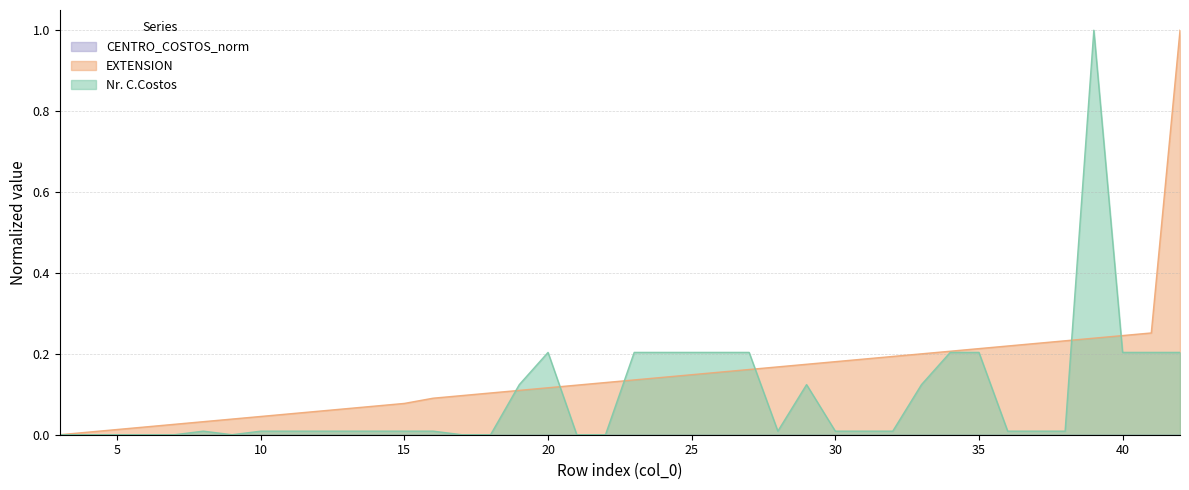

Reading left to right, transcribe all the data shown in this chart.

Nr. C.Costos: 3=0.0	4=0.0	5=0.0	6=0.0	7=0.0	8=0.0	9=0.0	10=0.0	11=0.0	12=0.0	13=0.0	14=0.0	15=0.0	16=0.0	17=0.0	18=0.0	19=0.1	20=0.2	21=0.0	22=0.0	23=0.2	24=0.2	25=0.2	26=0.2	27=0.2	28=0.0	29=0.1	30=0.0	31=0.0	32=0.0	33=0.1	34=0.2	35=0.2	36=0.0	37=0.0	38=0.0	39=1.0	40=0.2	41=0.2	42=0.2
EXTENSION: 3=0.0	4=0.0	5=0.0	6=0.0	7=0.0	8=0.0	9=0.0	10=0.0	11=0.1	12=0.1	13=0.1	14=0.1	15=0.1	16=0.1	17=0.1	18=0.1	19=0.1	20=0.1	21=0.1	22=0.1	23=0.1	24=0.1	25=0.1	26=0.2	27=0.2	28=0.2	29=0.2	30=0.2	31=0.2	32=0.2	33=0.2	34=0.2	35=0.2	36=0.2	37=0.2	38=0.2	39=0.2	40=0.2	41=0.3	42=1.0